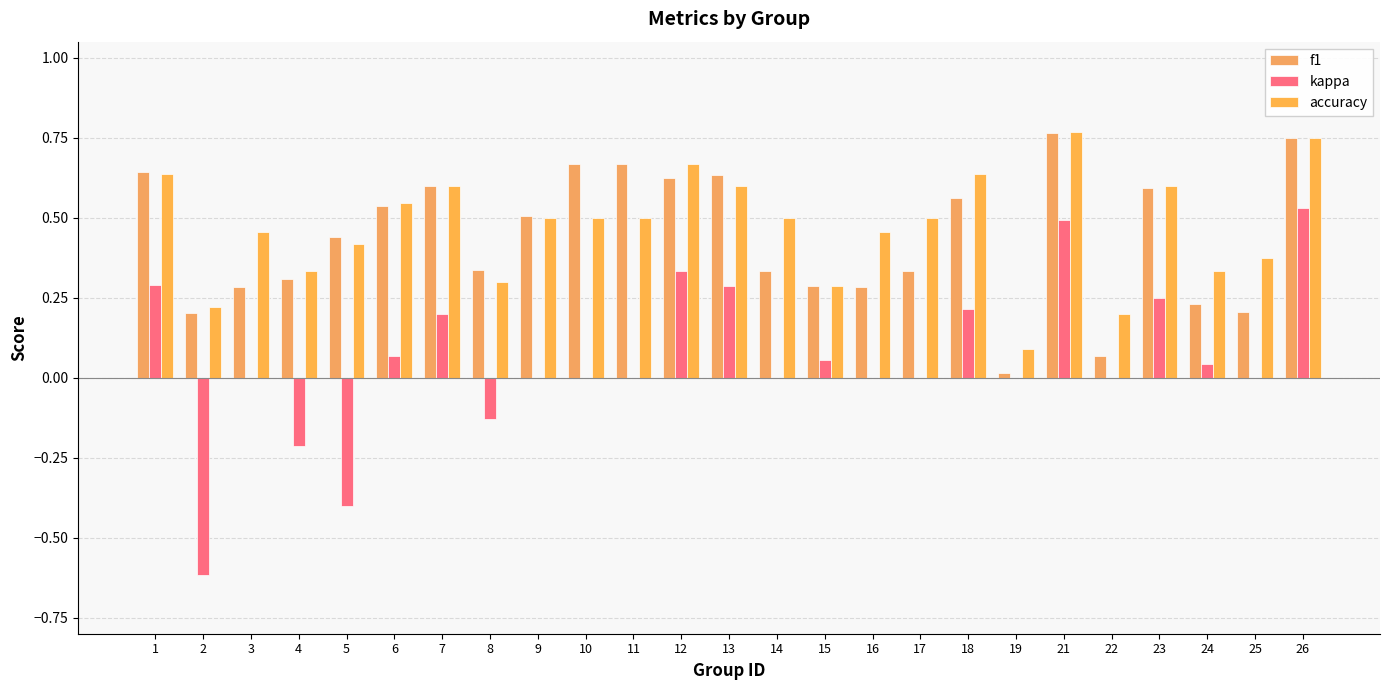

The accuracy series shows 0.5 at 15. True or false?

False